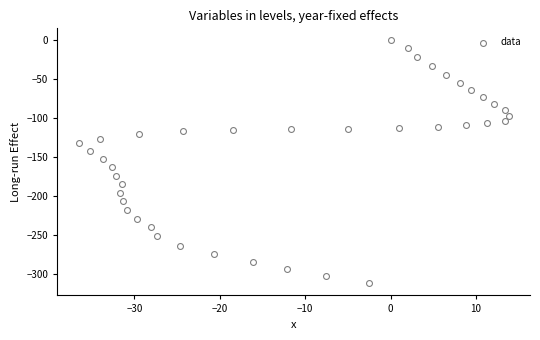

What is the range of X values (max minus min)?

50.3